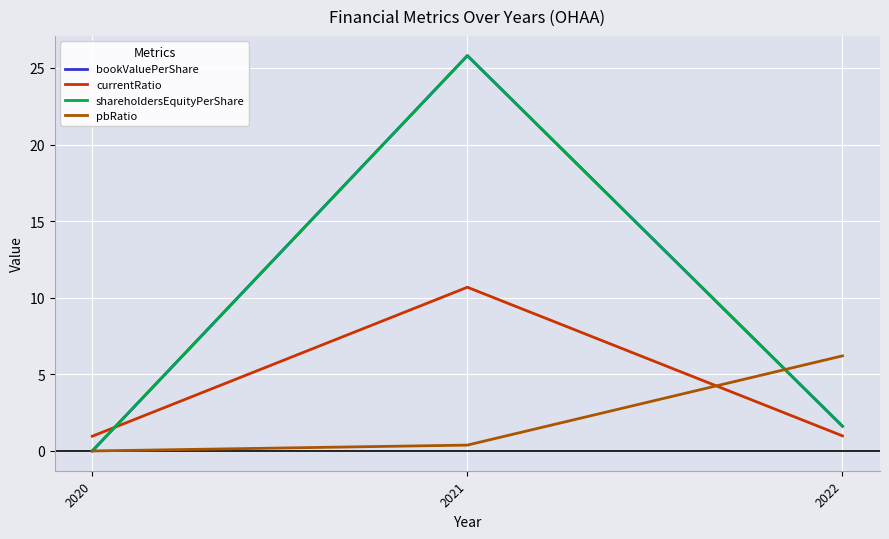

At 2022, list the series in order from smallest to largest.

currentRatio, bookValuePerShare, shareholdersEquityPerShare, pbRatio